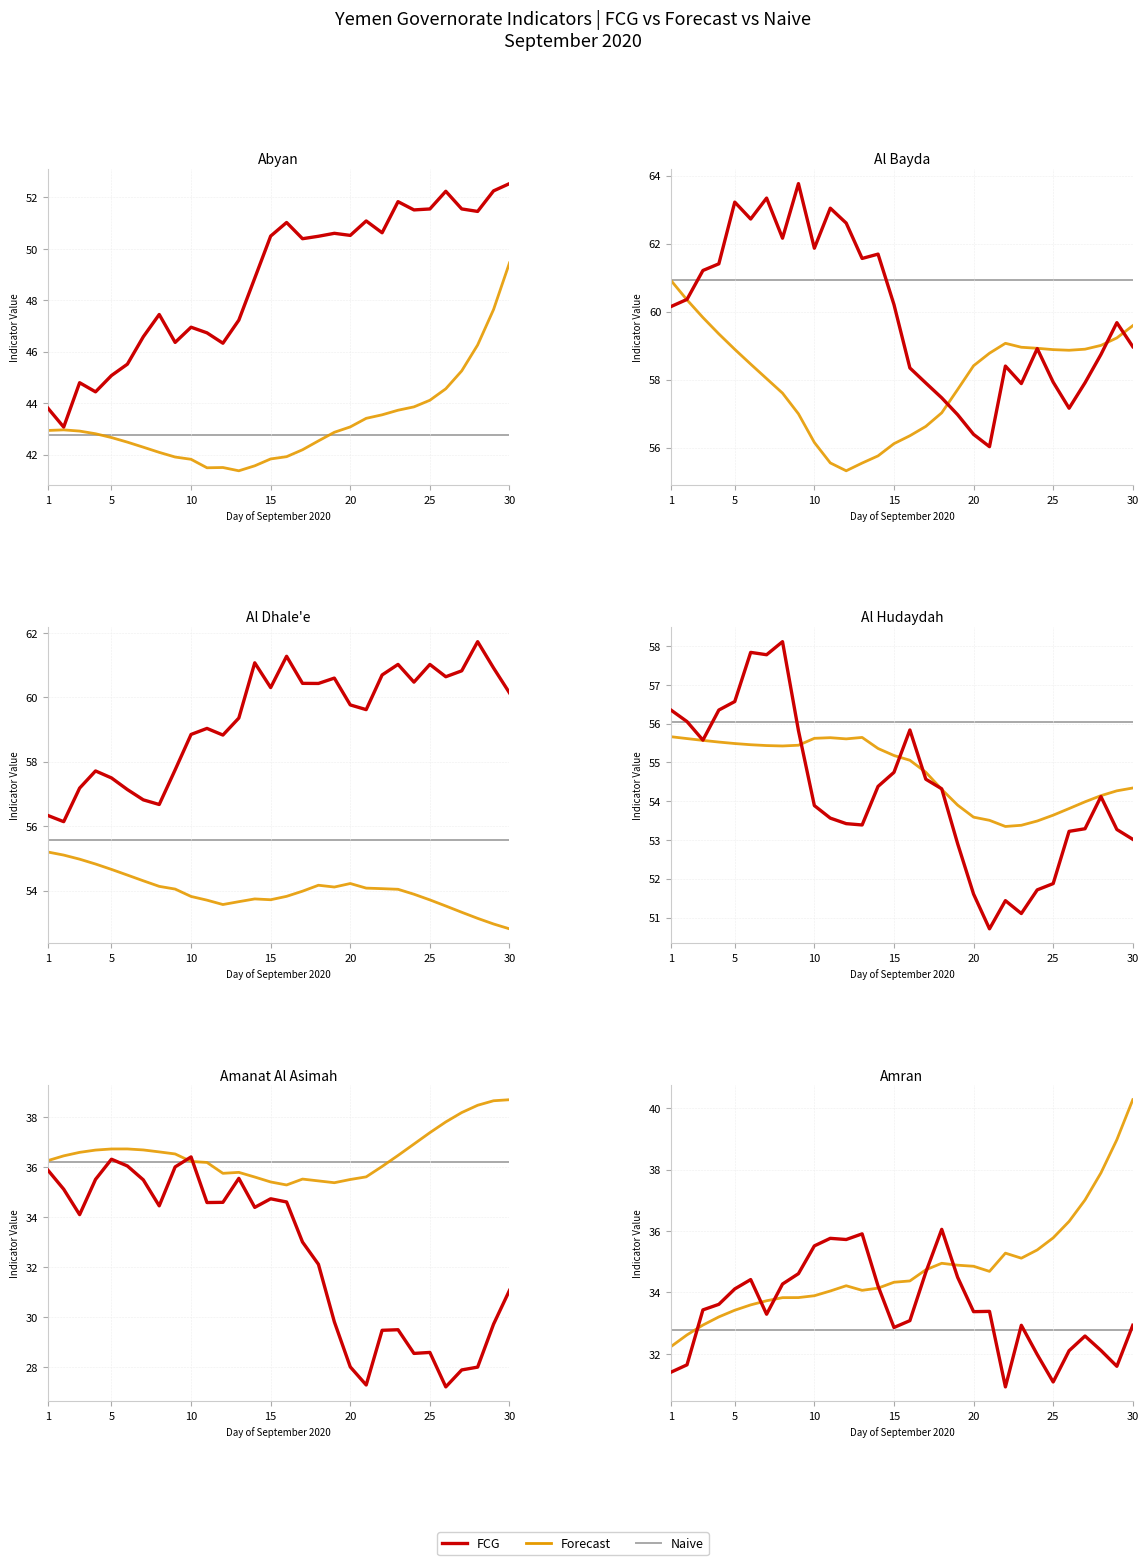

How many values in the FCG series exceed 33?

18